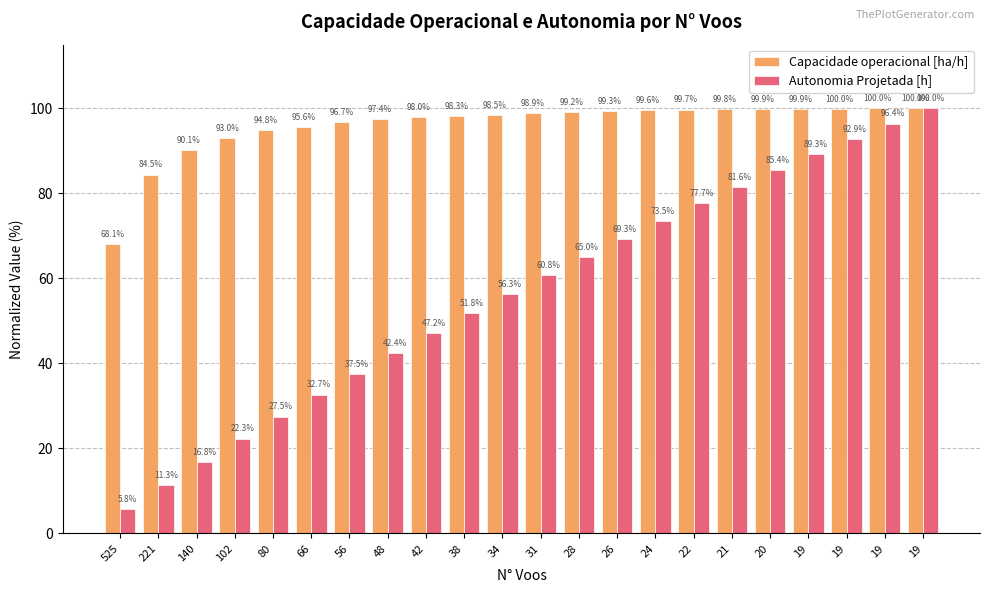

At which label does Autonomia Projetada [h] first exceed 60?

31